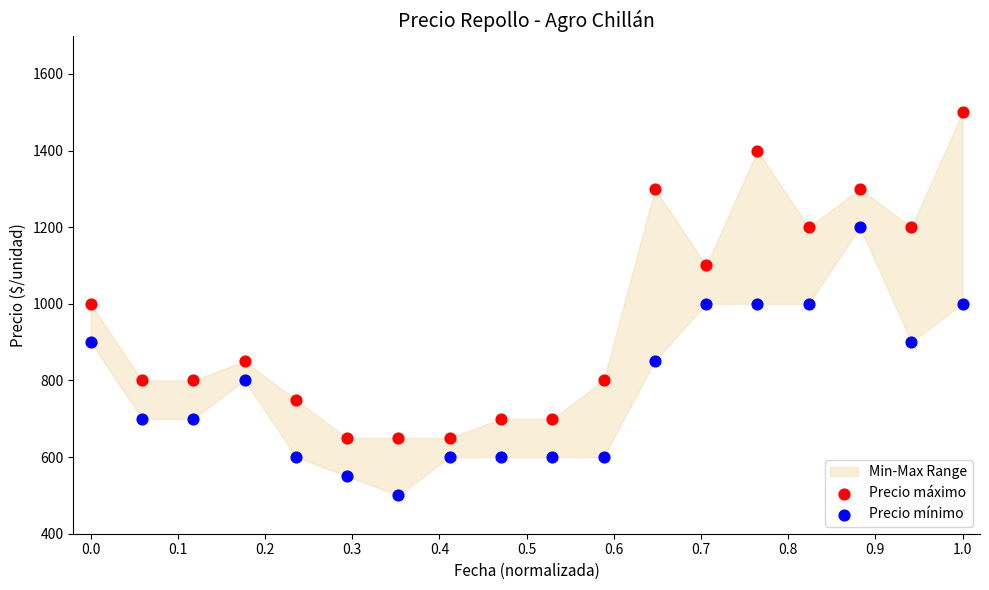

In the Precio máximo series, what Y value is closest to 1075?

1100